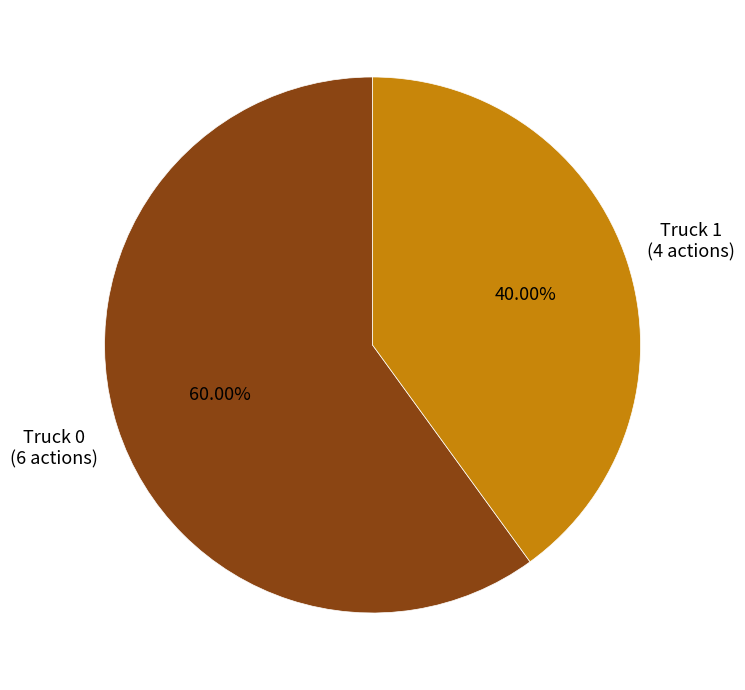

To the nearest percent, what percentage of the pie is Truck 1?

40%